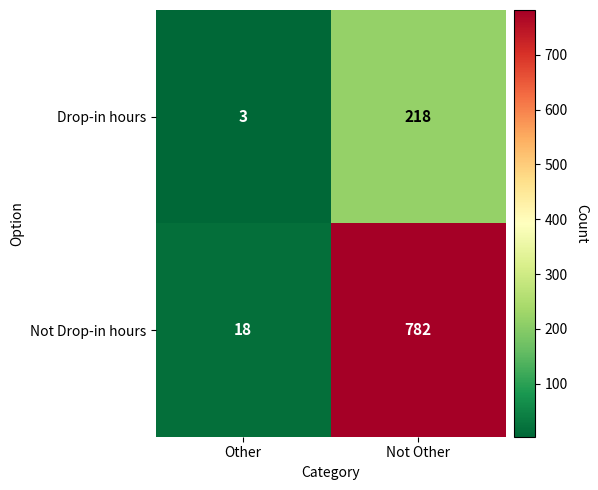

Where is Drop-in hours nearest to the value 110?

Other